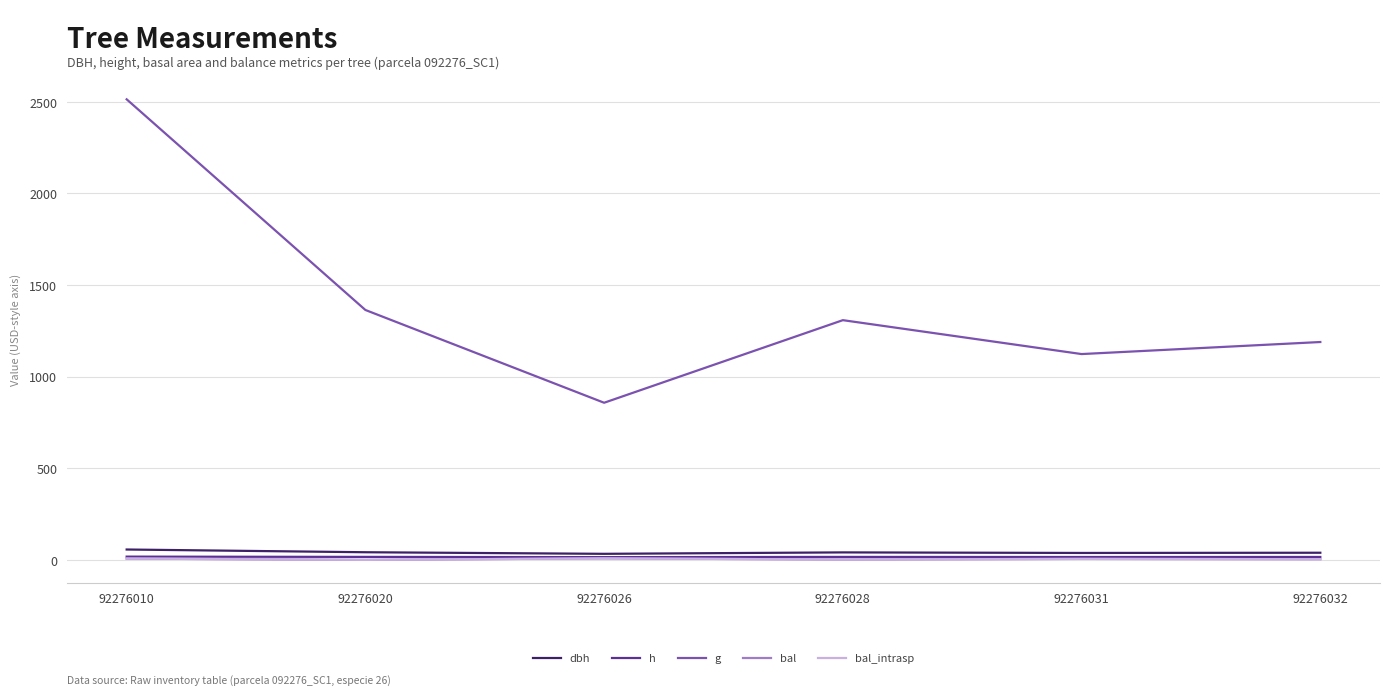

What is the value of the bal point at the 6th from the left?

3.8